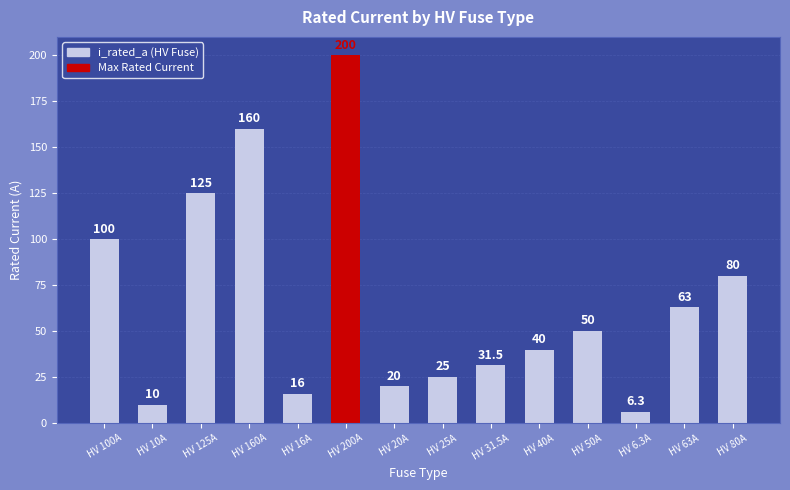

What is the difference between the maximum and second lowest values?

190.0